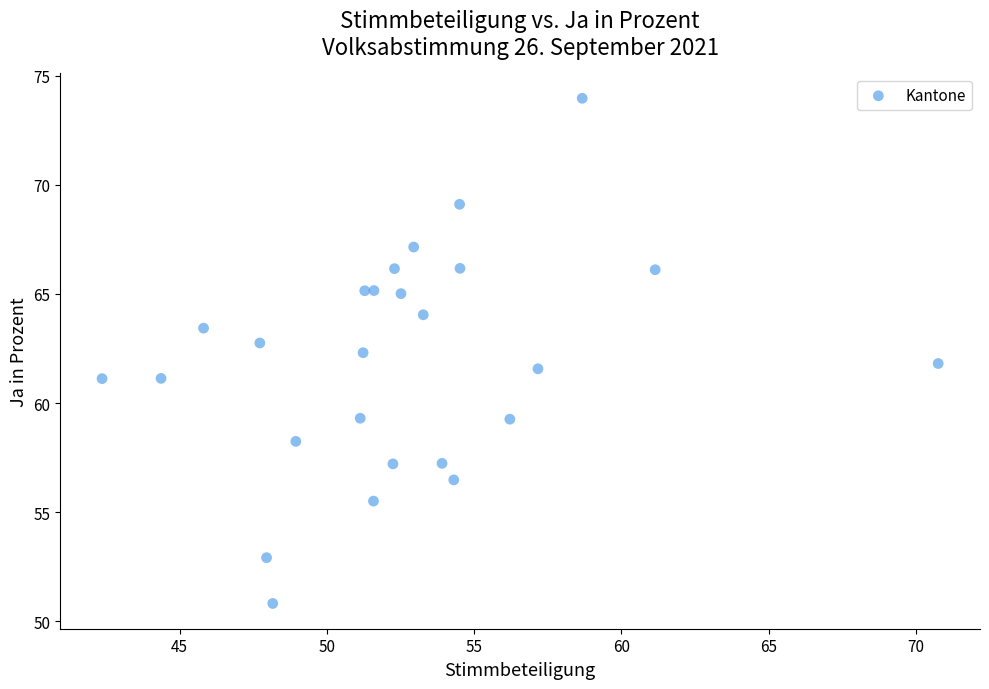

What is the range of X values (max minus min)?

28.4